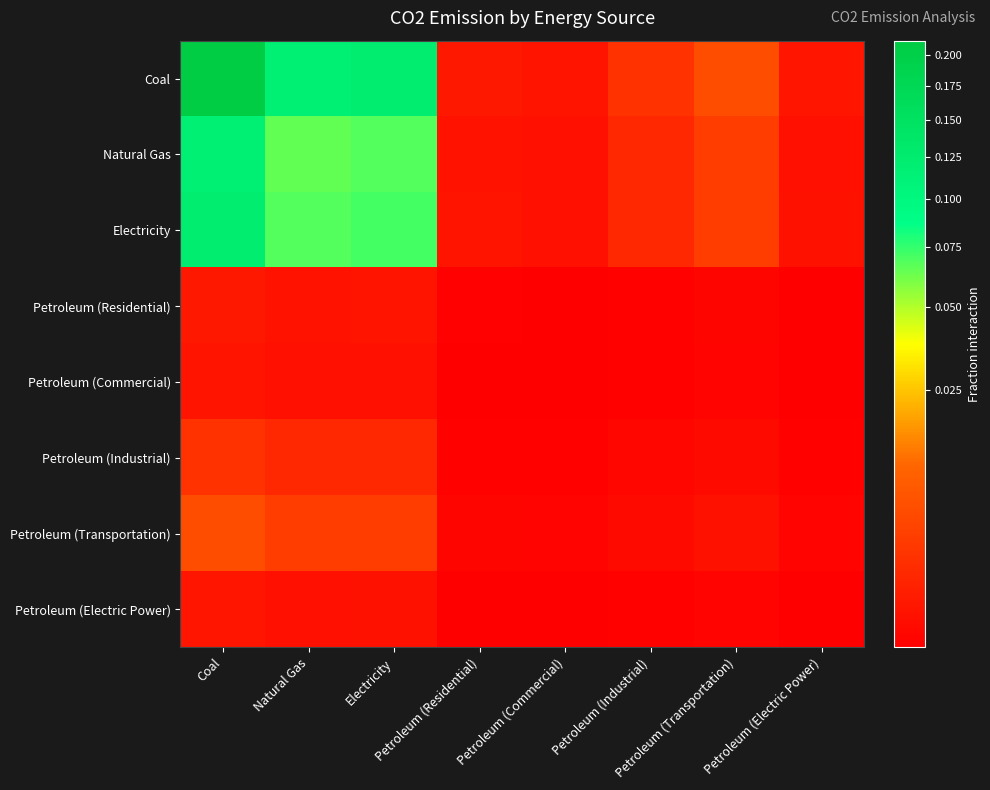

Which series has the largest range (max minus min)?

Coal